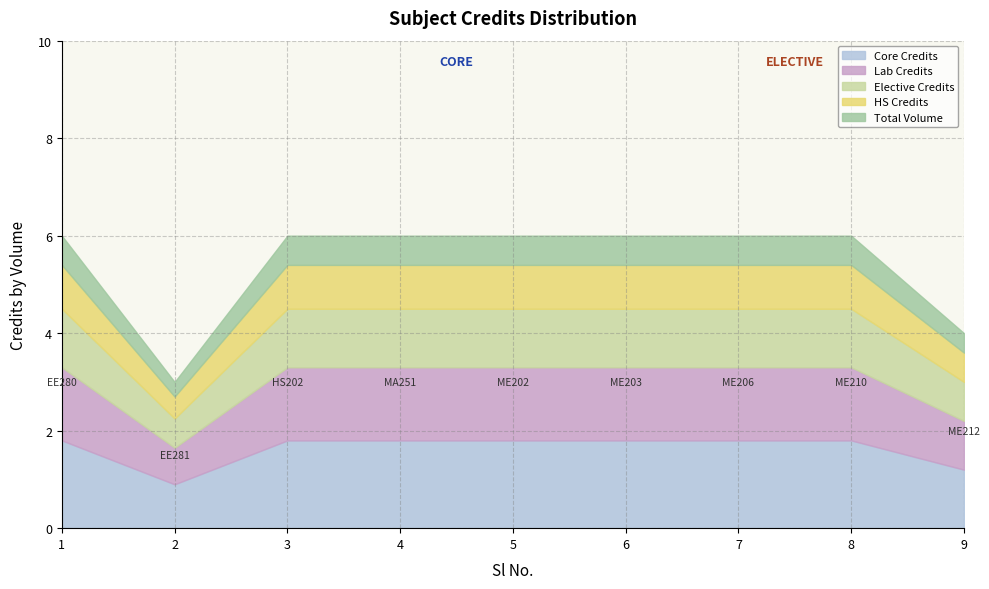

How many lines are shown in the chart?

5